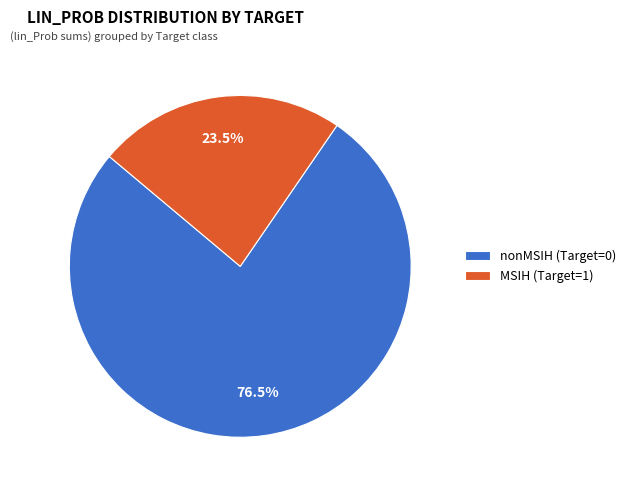

Is there a majority slice in this chart?

Yes